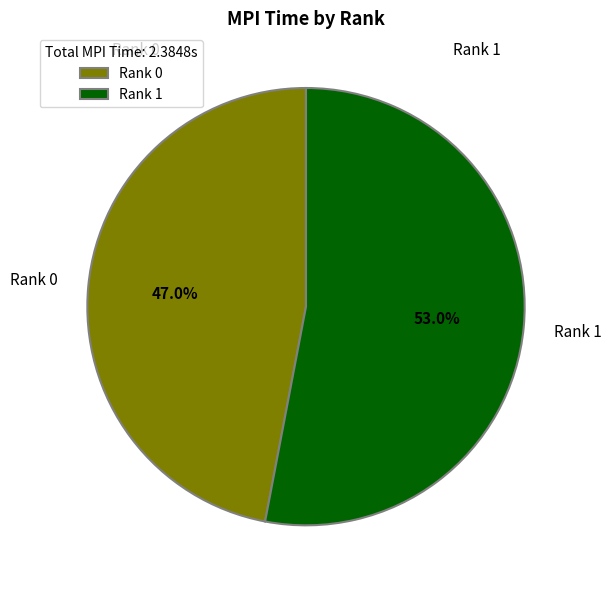

Which slice represents more than half of the pie?

Rank 1